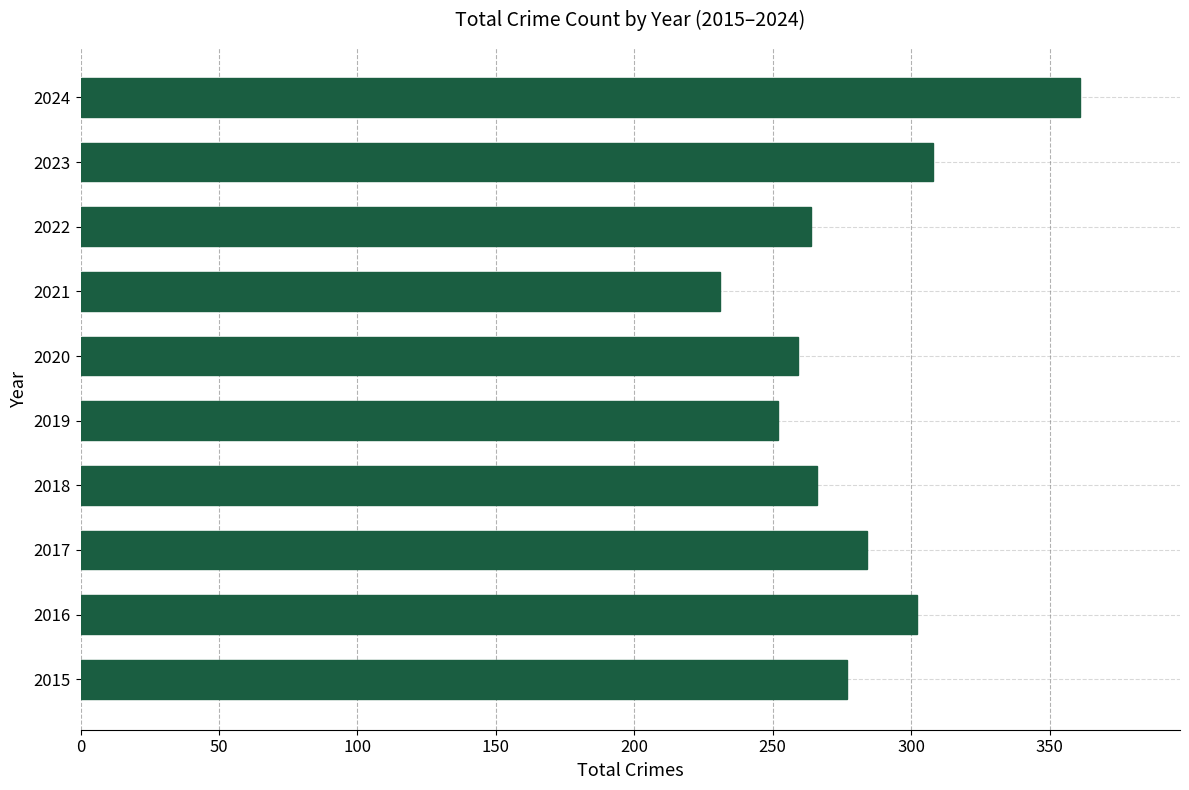

What is the average value?

280